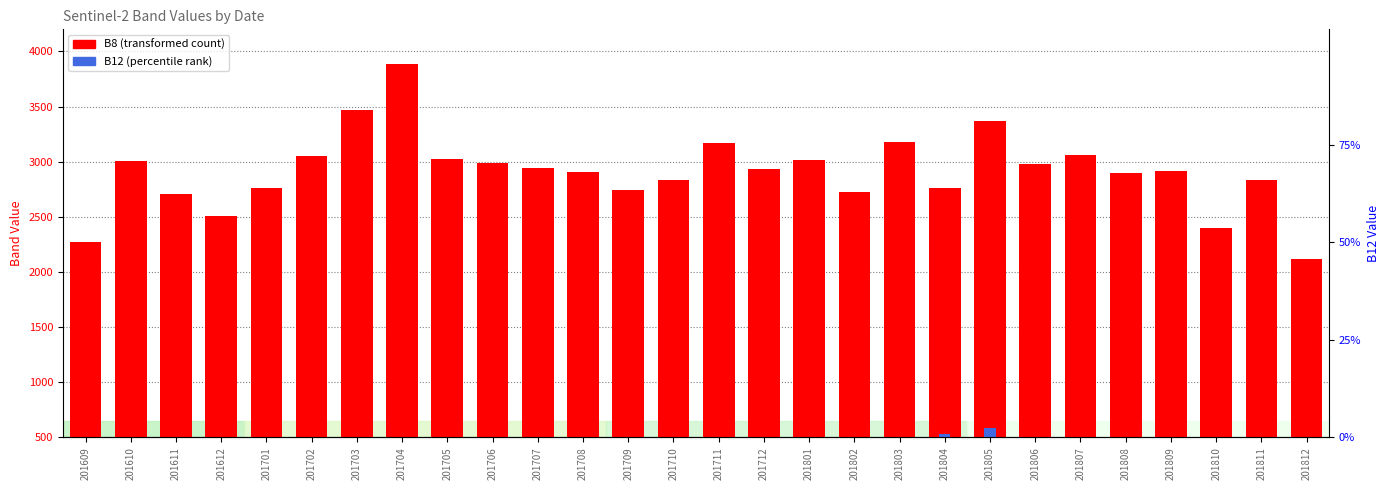

How many data points in B8 (transformed count) are above 2938?

13